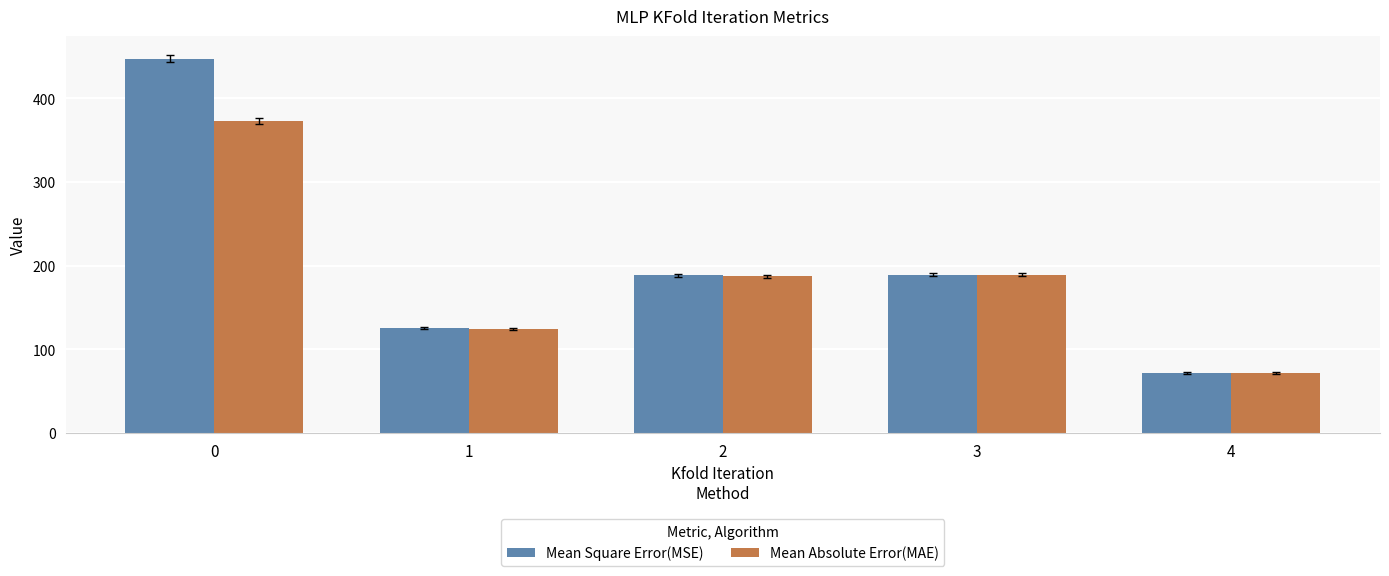

What are all the series names shown in the legend?

Mean Square Error(MSE), Mean Absolute Error(MAE)